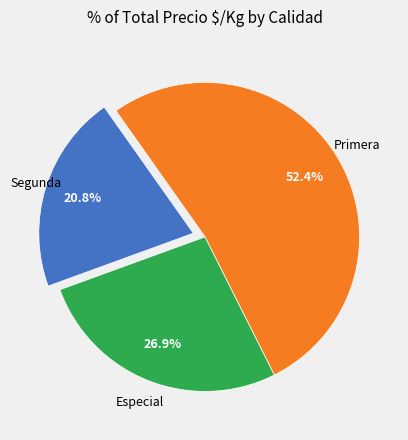

Is there any slice that represents more than half of the pie?

Yes